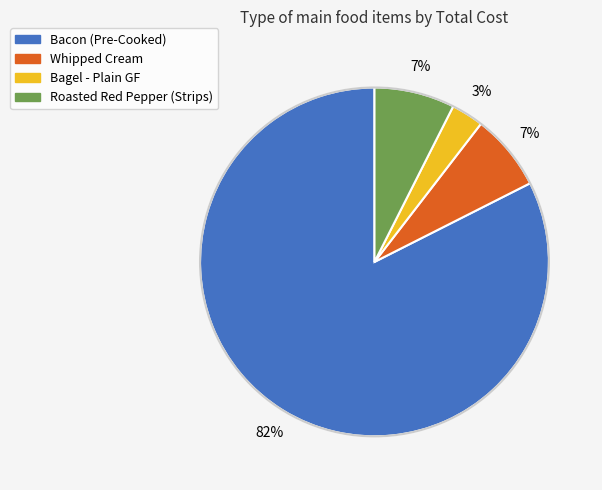

Do Whipped Cream and Roasted Red Pepper (Strips) together represent more than half of the pie?

No